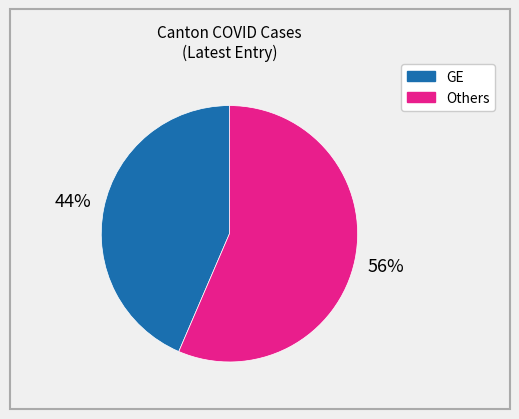

To the nearest percent, what is the average slice percentage?

50%